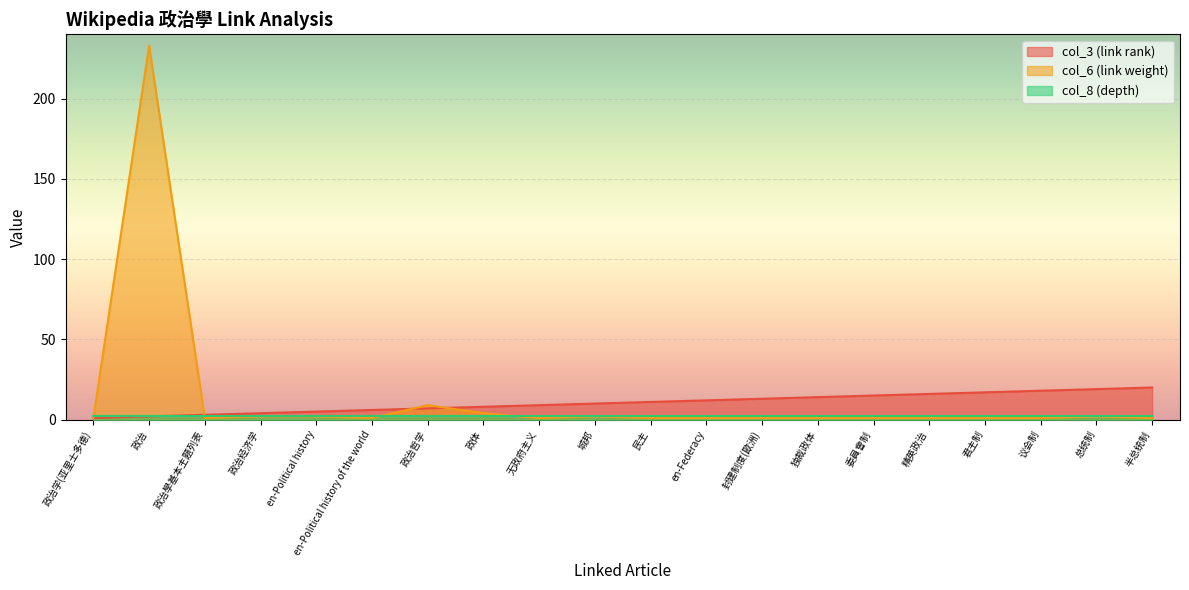

Where is col_6 (link weight) nearest to the value 117?

政治哲学